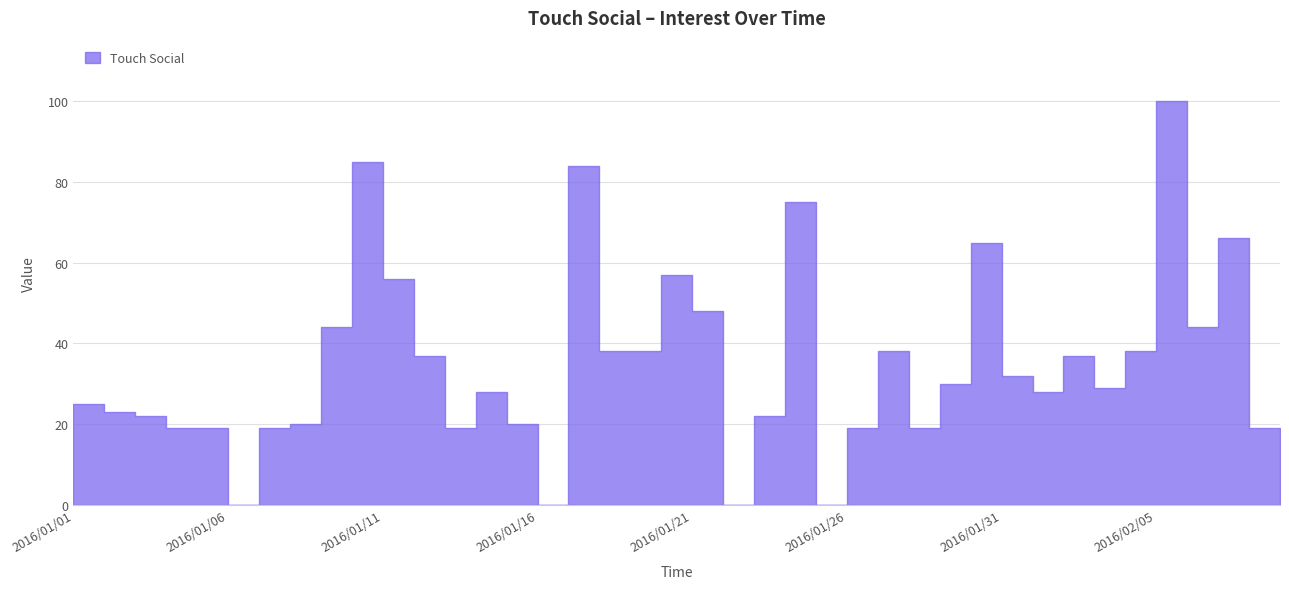

Reading left to right, extract all data points from this chart.

2016/01/01=25	2016/01/02=23	2016/01/03=22	2016/01/04=19	2016/01/05=19	2016/01/06=0	2016/01/07=19	2016/01/08=20	2016/01/09=44	2016/01/10=85	2016/01/11=56	2016/01/12=37	2016/01/13=19	2016/01/14=28	2016/01/15=20	2016/01/16=0	2016/01/17=84	2016/01/18=38	2016/01/19=38	2016/01/20=57	2016/01/21=48	2016/01/22=0	2016/01/23=22	2016/01/24=75	2016/01/25=0	2016/01/26=19	2016/01/27=38	2016/01/28=19	2016/01/29=30	2016/01/30=65	2016/01/31=32	2016/02/01=28	2016/02/02=37	2016/02/03=29	2016/02/04=38	2016/02/05=100	2016/02/06=44	2016/02/07=66	2016/02/08=19	2016/02/09=0